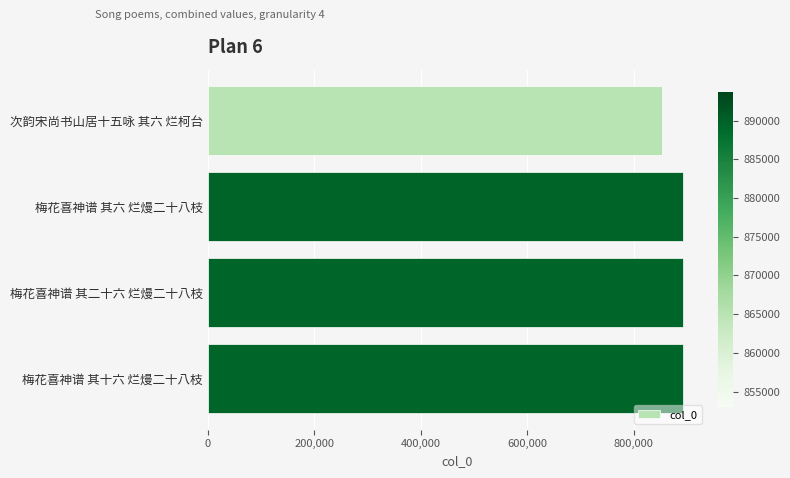

What is the average value?

883419